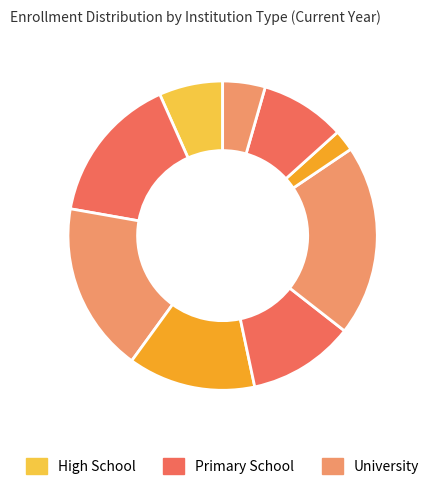

To the nearest percent, what is the average slice percentage?

11%